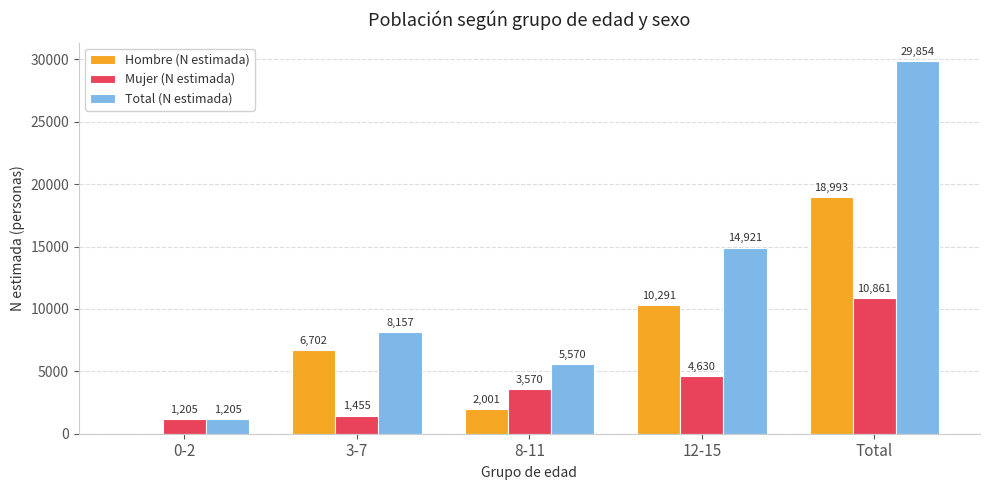

Reading left to right, extract all data points from this chart.

Hombre (N estimada): 0-2=0	3-7=6702	8-11=2001	12-15=10291	Total=18993
Mujer (N estimada): 0-2=1205	3-7=1455	8-11=3570	12-15=4630	Total=10861
Total (N estimada): 0-2=1205	3-7=8157	8-11=5570	12-15=14921	Total=29854